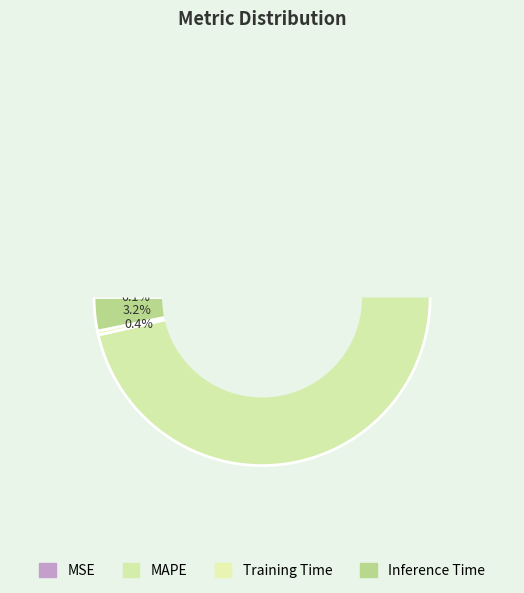

How many slices are in this pie chart?

4